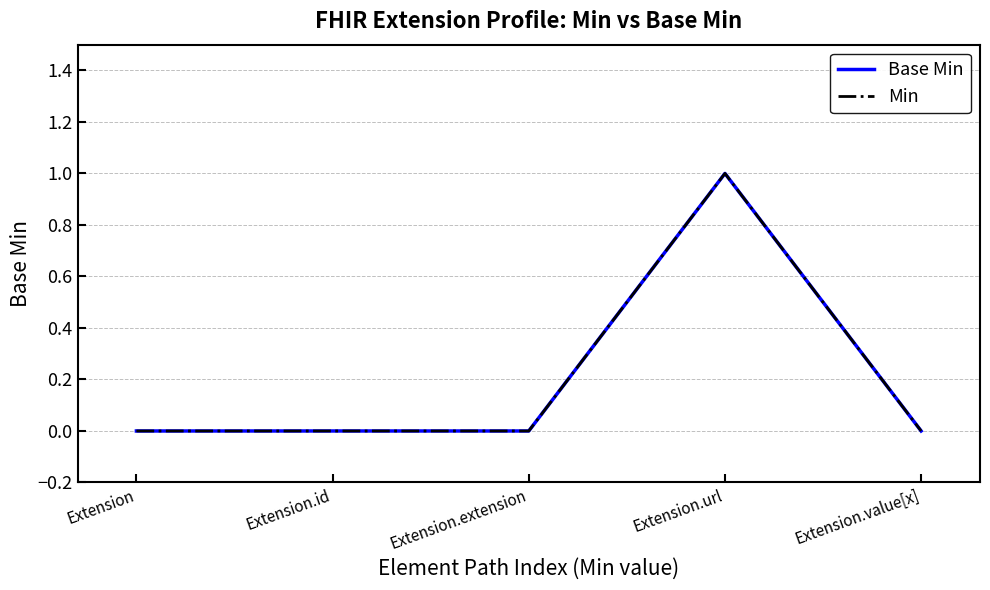

What is the approximate value of Min at Extension.url?

1